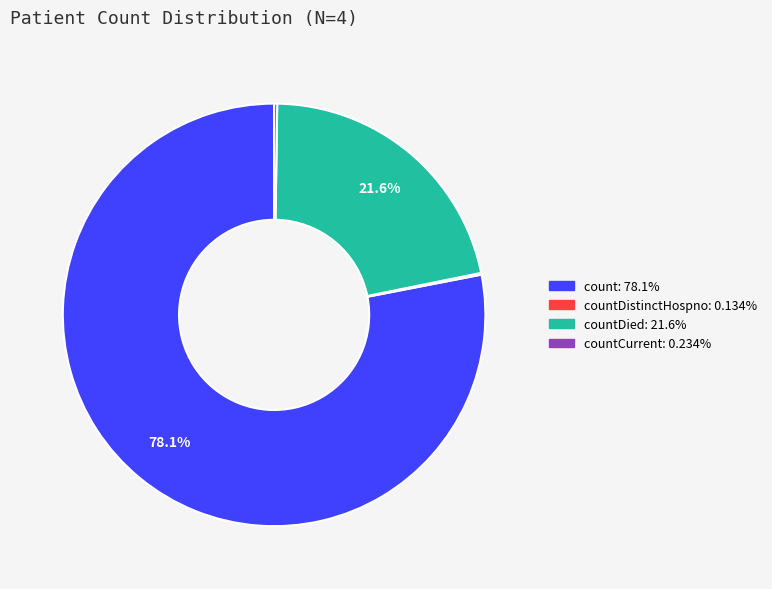

Does any single category account for the majority?

Yes